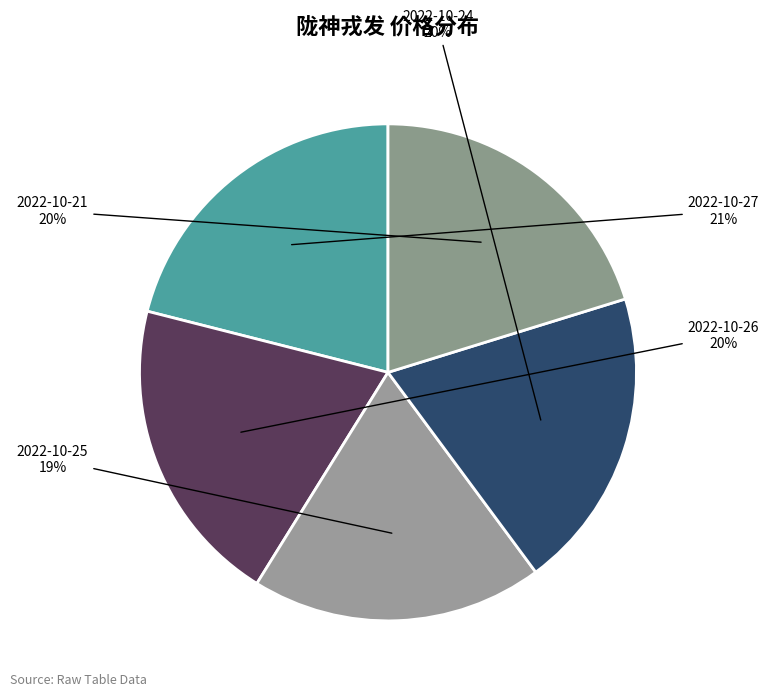

To the nearest percent, what is the combined percentage of 2022-10-25 and 2022-10-21?

39%